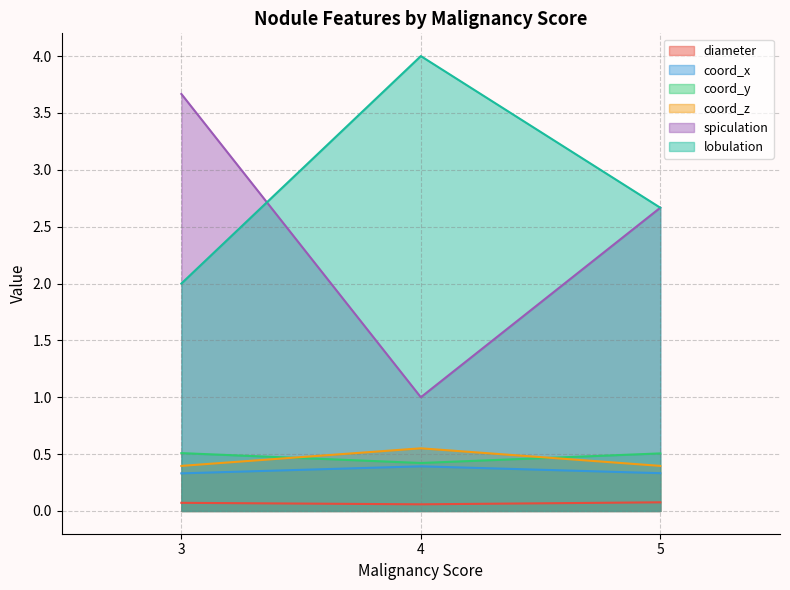

What is the difference between the coord_y values at 5 and 4?

0.1